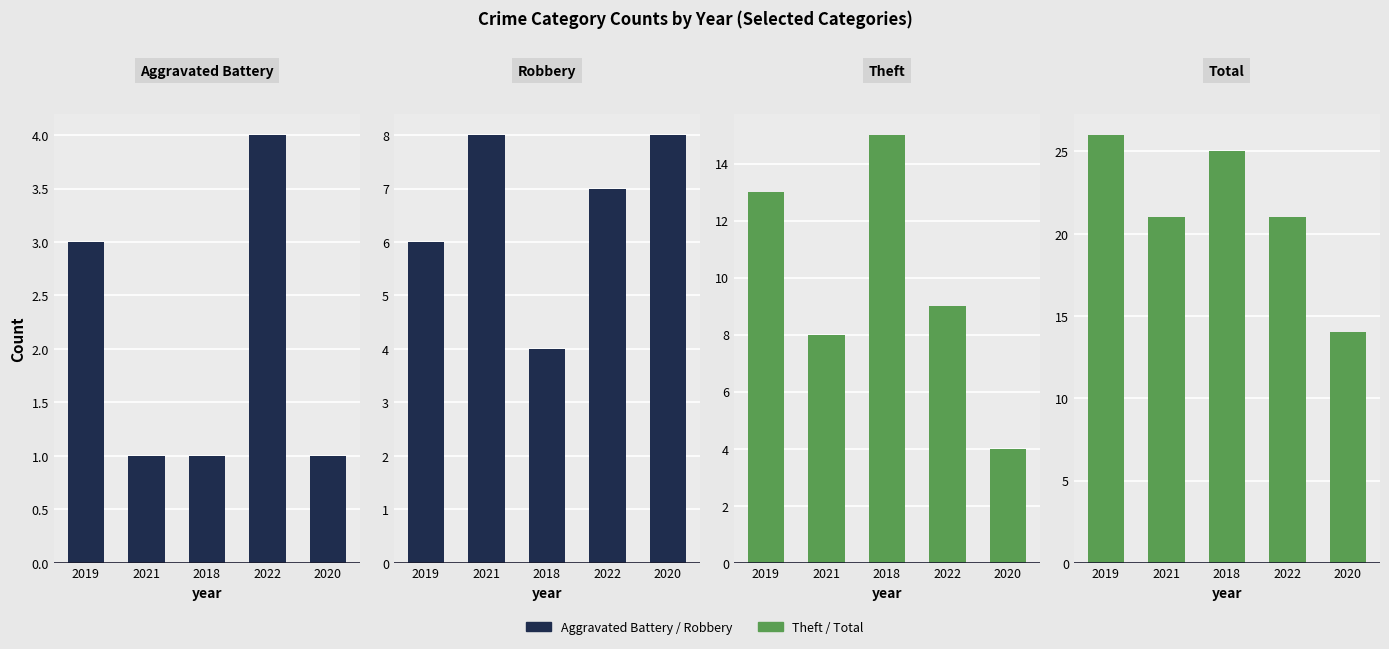

At which category is the sum across all series the highest?

2019